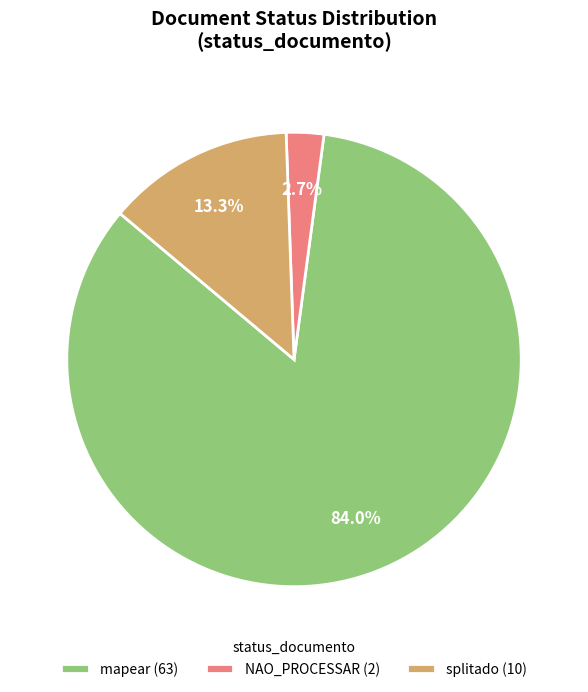

Does NAO_PROCESSAR represent more than half of the total?

No